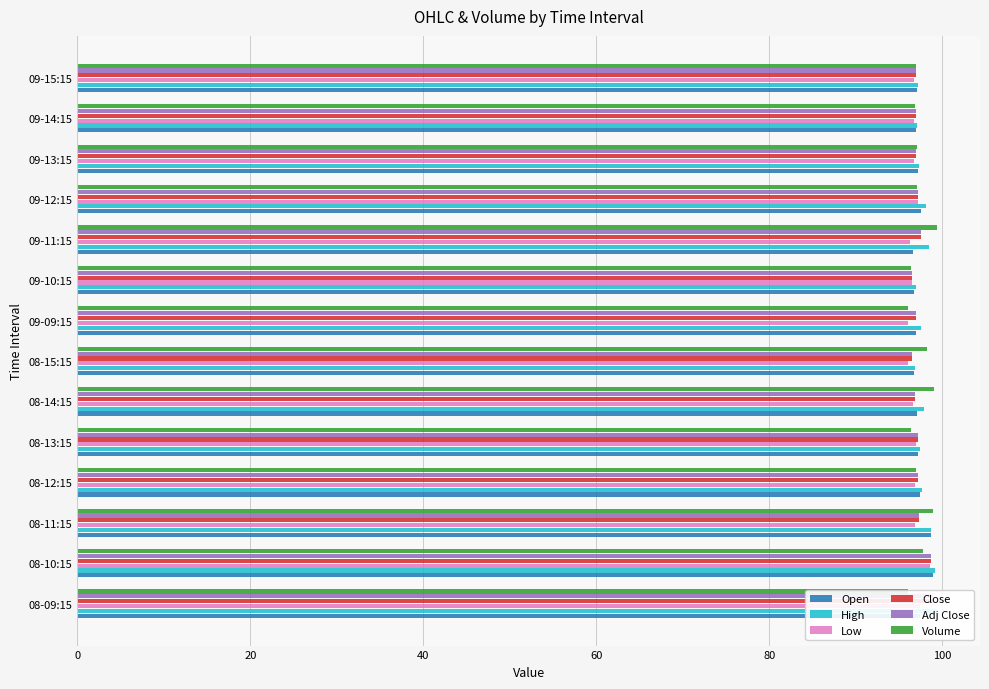

What are all the series names shown in the legend?

Open, High, Low, Close, Adj Close, Volume